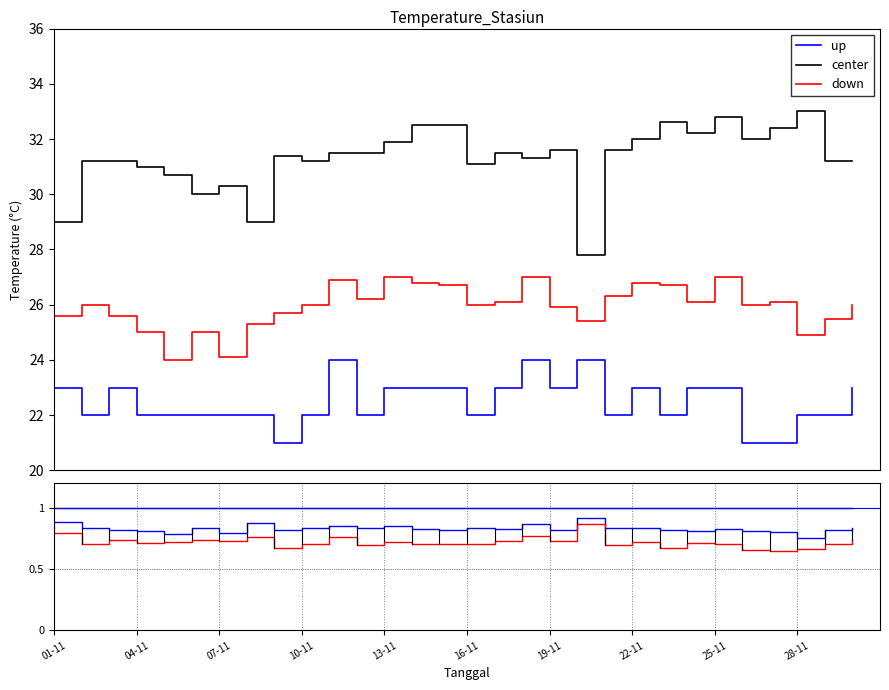

Is the value of center at 13-11 greater than the value of up at 10-11?

Yes